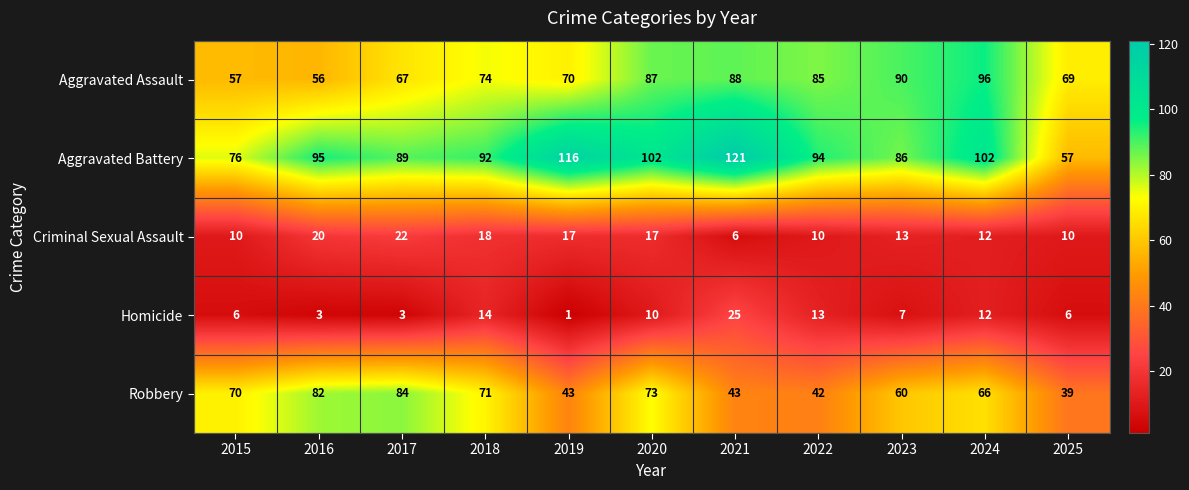

What is the total value across all series at 2015?

219